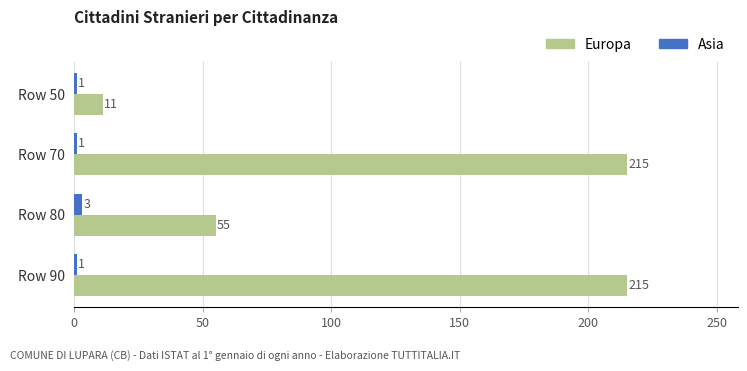

Which series changed the most between Row 50 and Row 90?

Europa